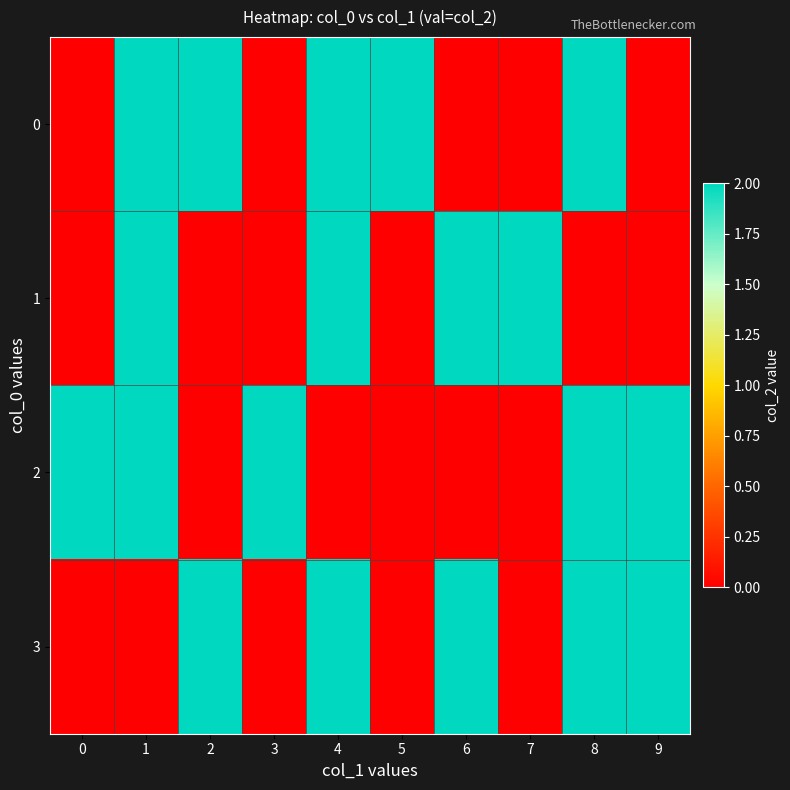

What is the total value across all series at 7?

2